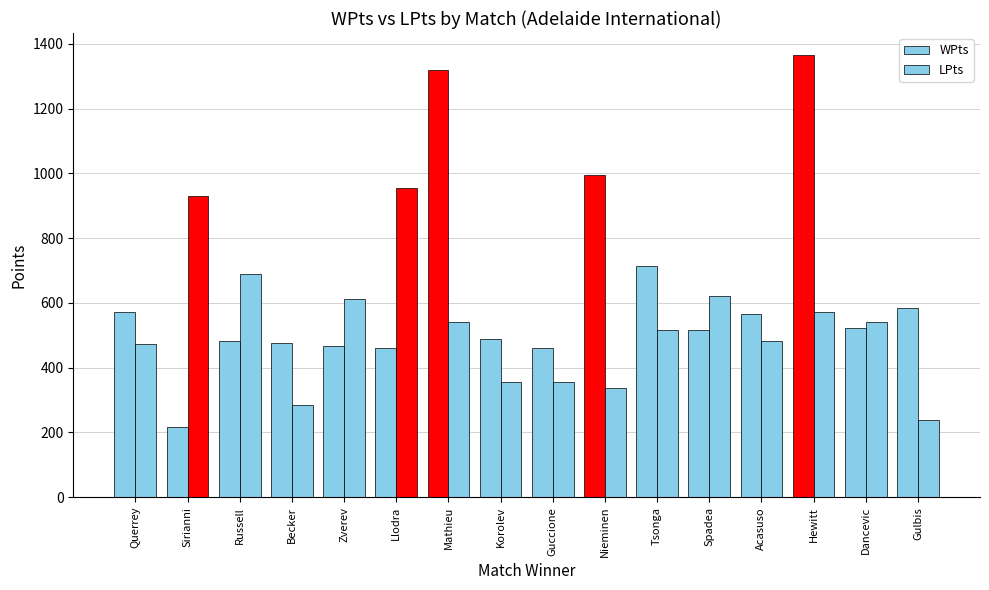

What is the lowest value of the WPts series?

218